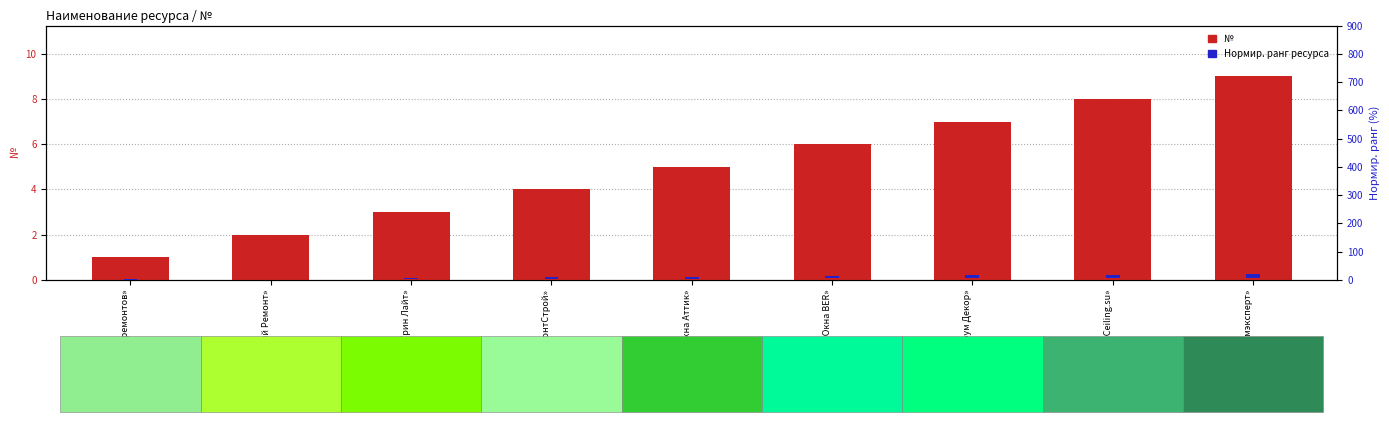

What is the total value across all series at Компания «Окна BER»?

14.0